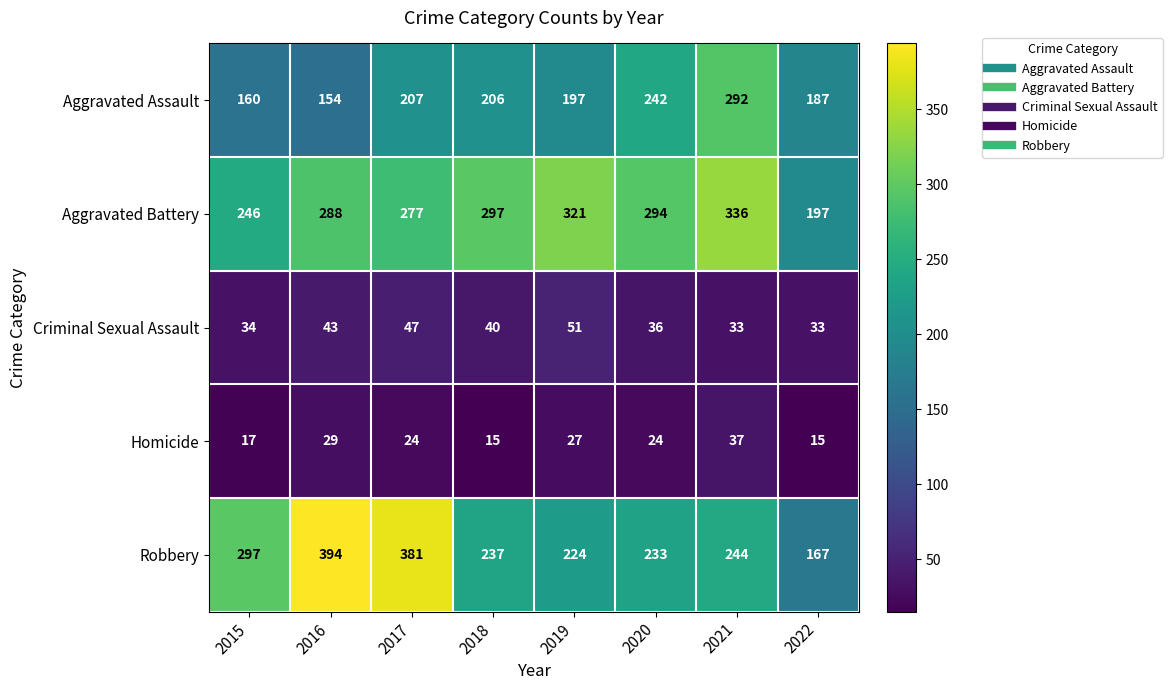

What is the approximate value of Criminal Sexual Assault at 2022, to the nearest 5?

35